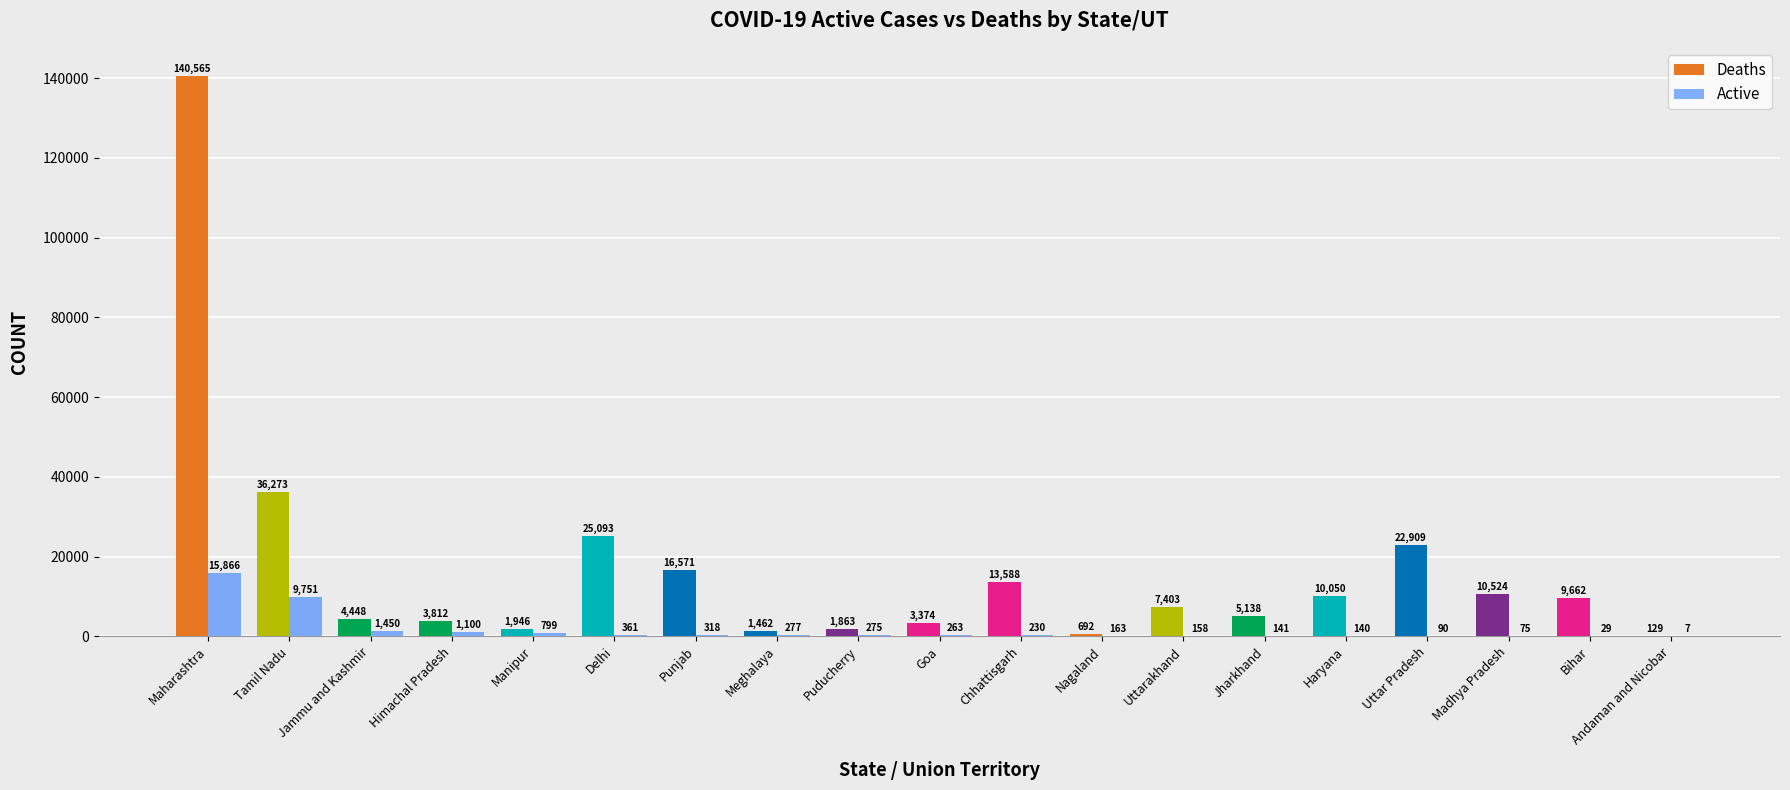

Count the number of categories in the chart.

19